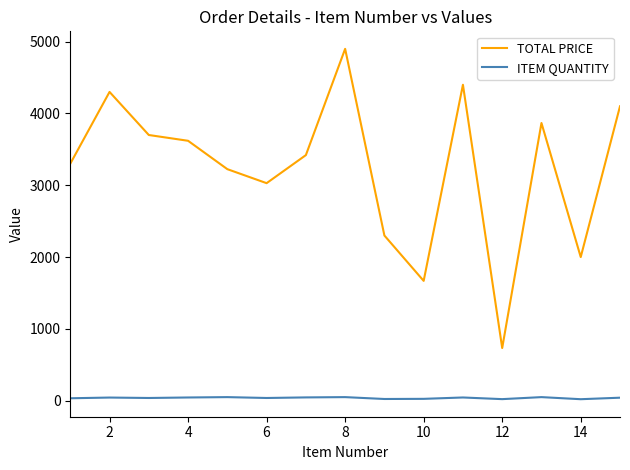

Which series has the widest spread of values?

TOTAL PRICE